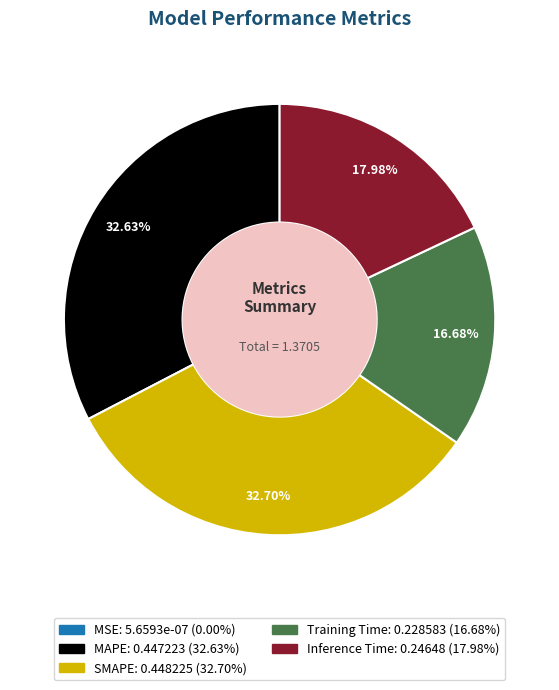

Between Training Time and SMAPE, which is larger?

SMAPE